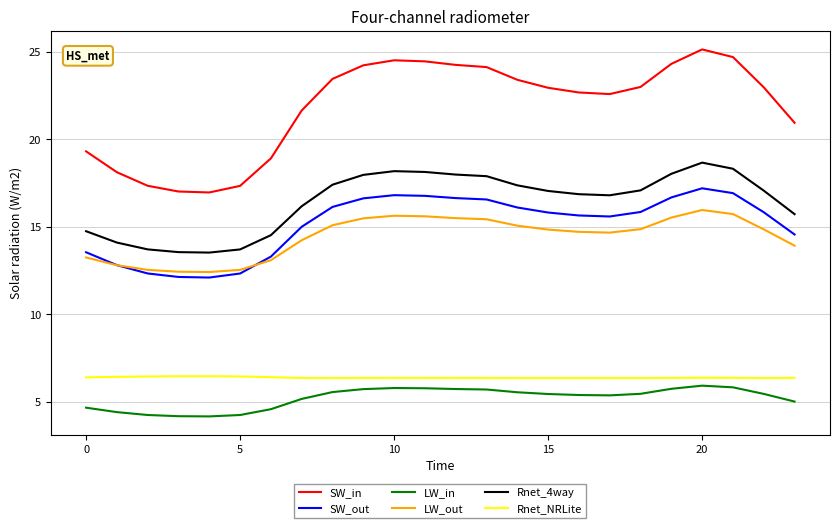

True or false: LW_in has more than 1 interior local peaks.

True